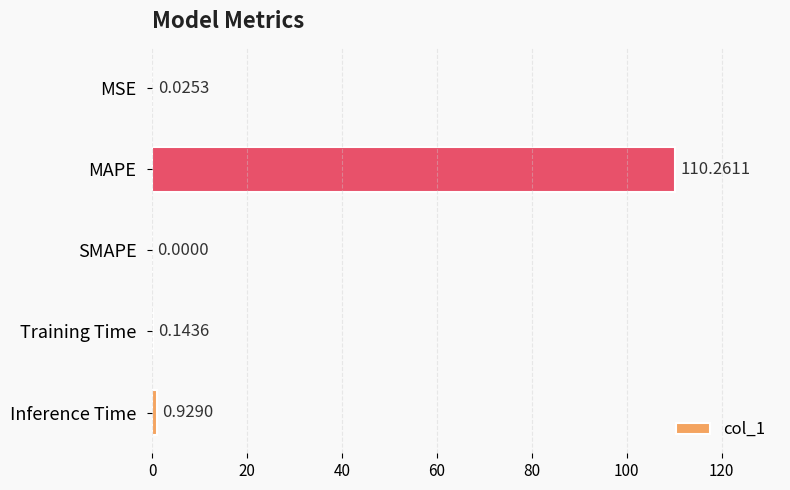

Which has a higher value, SMAPE or Inference Time?

Inference Time